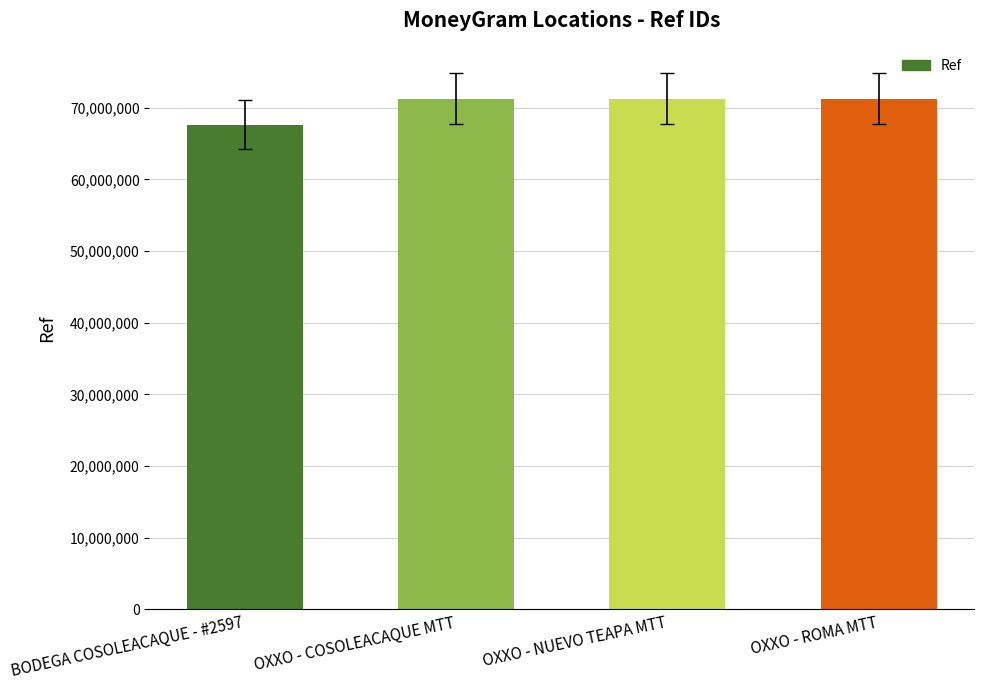

The value at OXXO - ROMA MTT is 71252421. True or false?

True